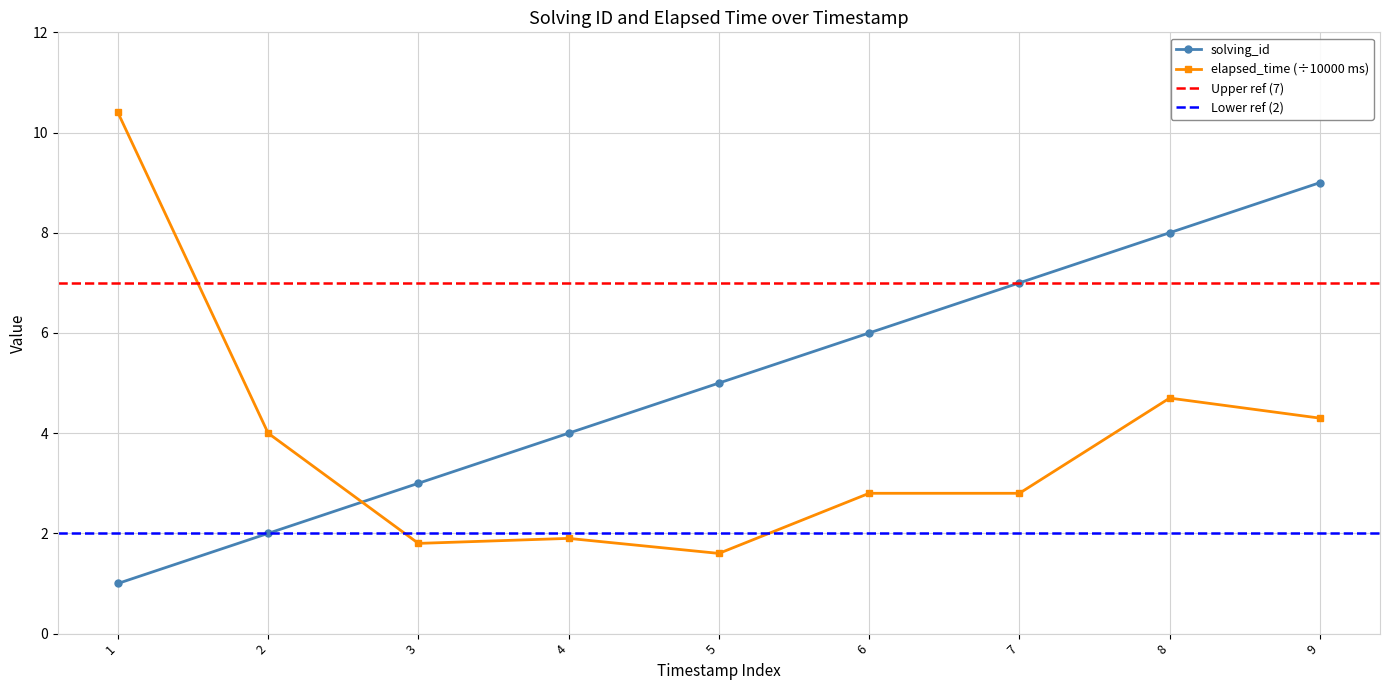

Is it true that solving_id equals 5.0 at 5?

True